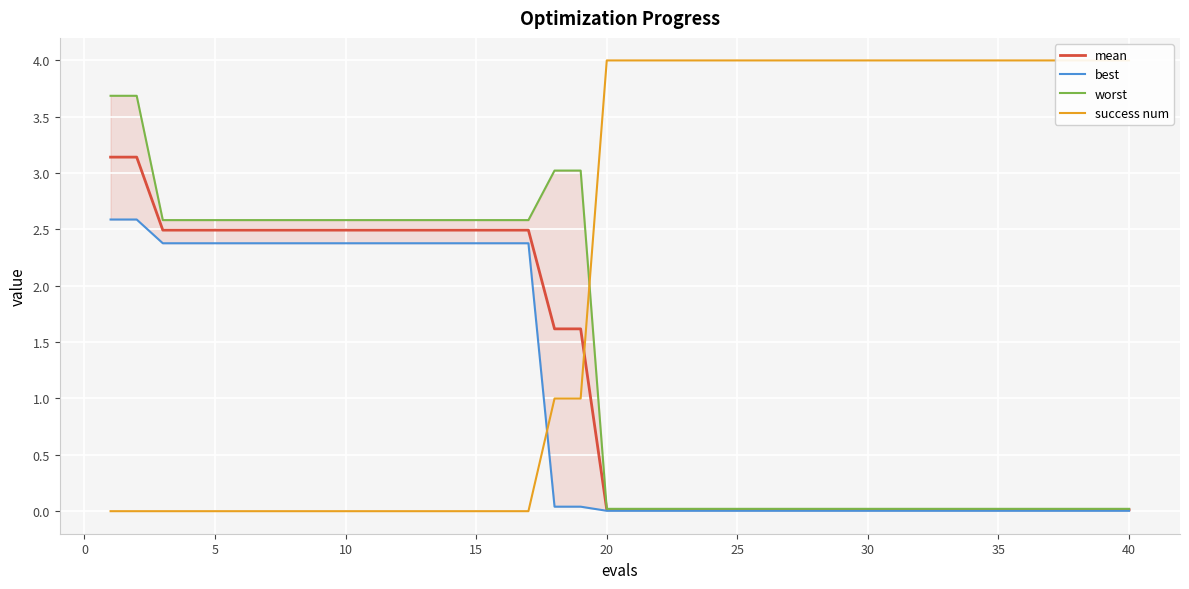

What are all the series names shown in the legend?

mean, best, worst, success num